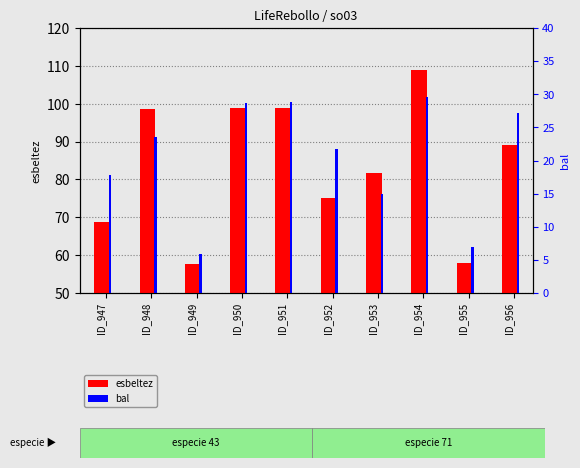

What is the highest value of the bal series?

29.6